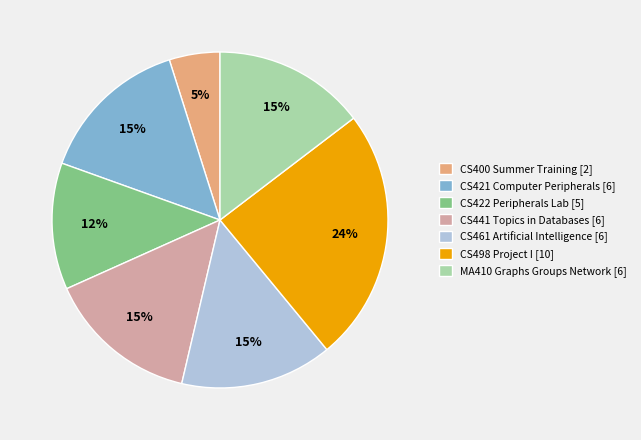

Is there any slice that represents more than half of the pie?

No